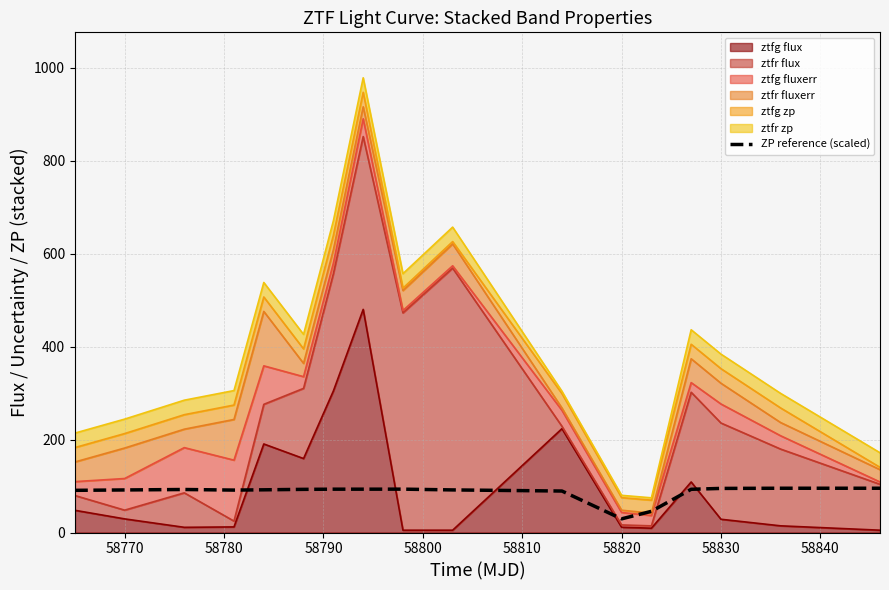

What is the difference between the maximum and minimum values?

65.9